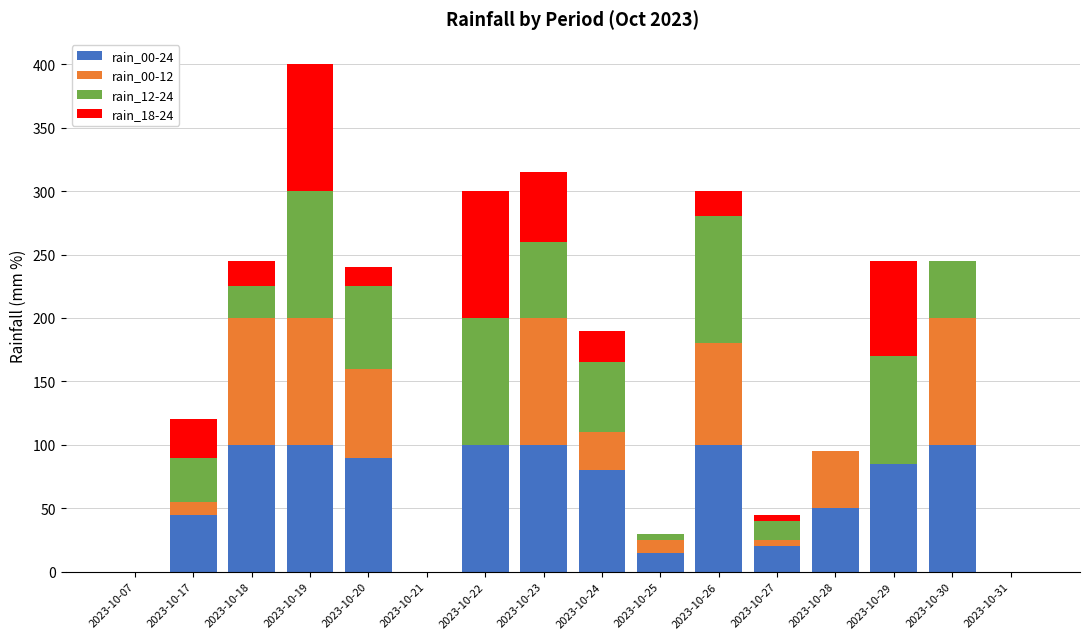

What is the total value across all series at 2023-10-30?

245